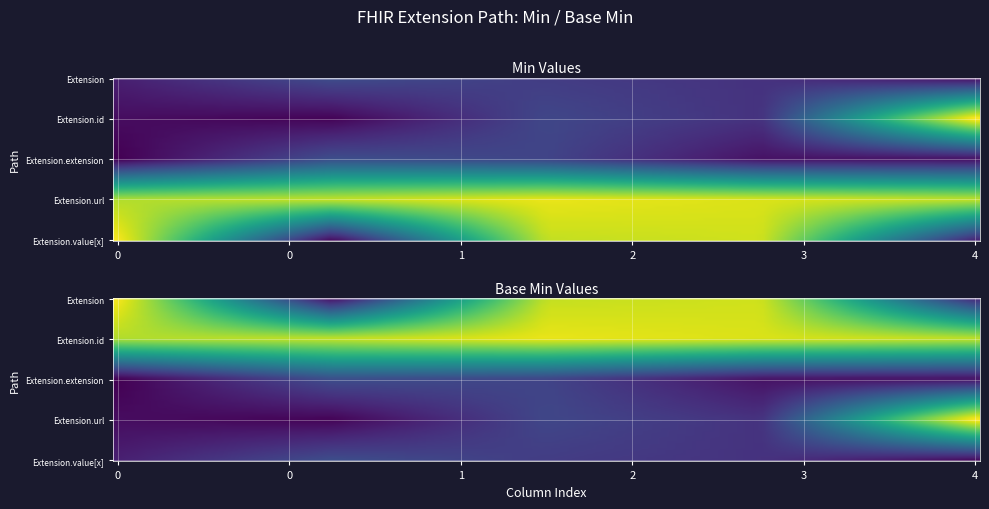

What is the difference between the second highest and second lowest values in the Extension series?

1